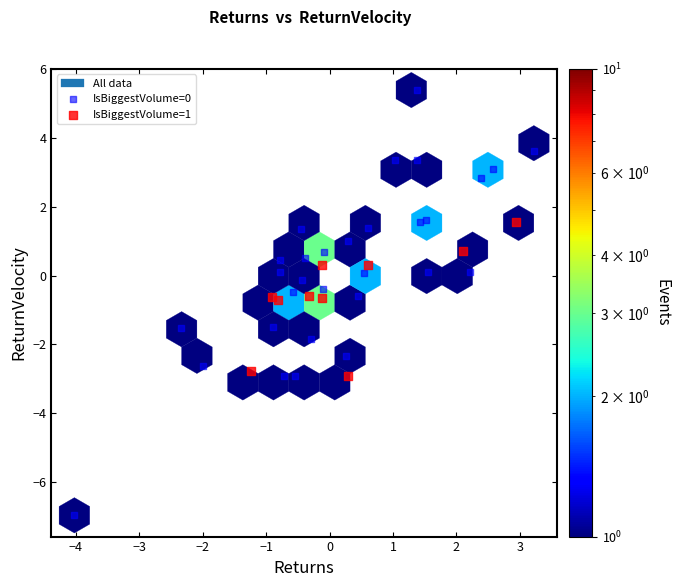

Which series has the largest Y range (max minus min)?

IsBiggestVolume=0